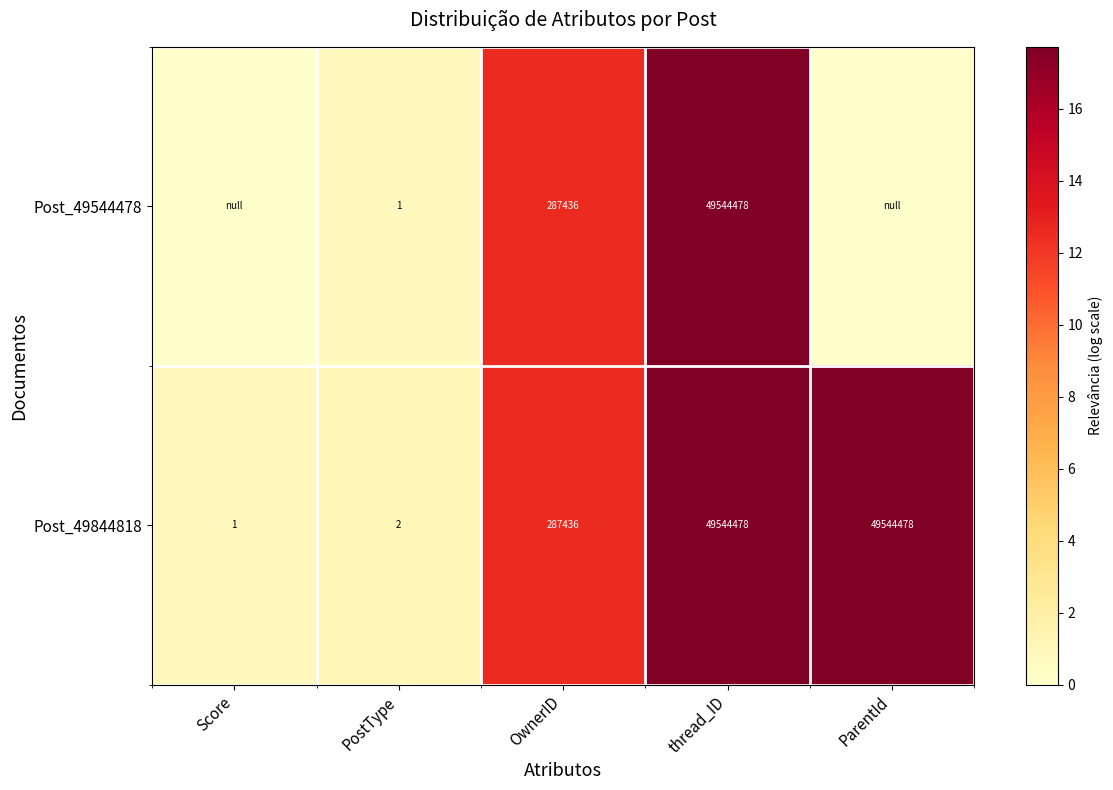

At PostType, list the series in order from smallest to largest.

Post_49544478, Post_49844818